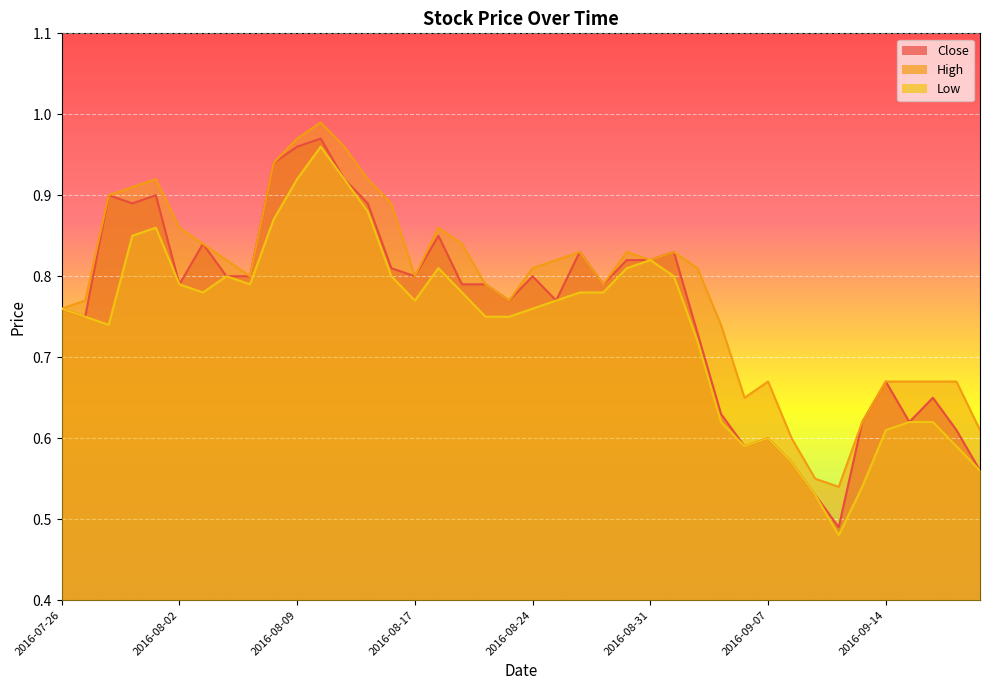

Rank the categories by Close value from lowest to highest.

2016-09-12, 2016-09-09, 2016-09-20, 2016-09-08, 2016-09-06, 2016-09-07, 2016-09-19, 2016-09-13, 2016-09-15, 2016-09-05, 2016-09-16, 2016-09-14, 2016-09-02, 2016-07-27, 2016-07-26, 2016-08-23, 2016-08-25, 2016-08-02, 2016-08-19, 2016-08-22, 2016-08-29, 2016-08-04, 2016-08-05, 2016-08-17, 2016-08-24, 2016-08-16, 2016-08-30, 2016-08-31, 2016-08-26, 2016-09-01, 2016-08-03, 2016-08-18, 2016-07-29, 2016-08-15, 2016-07-28, 2016-08-01, 2016-08-11, 2016-08-08, 2016-08-09, 2016-08-10